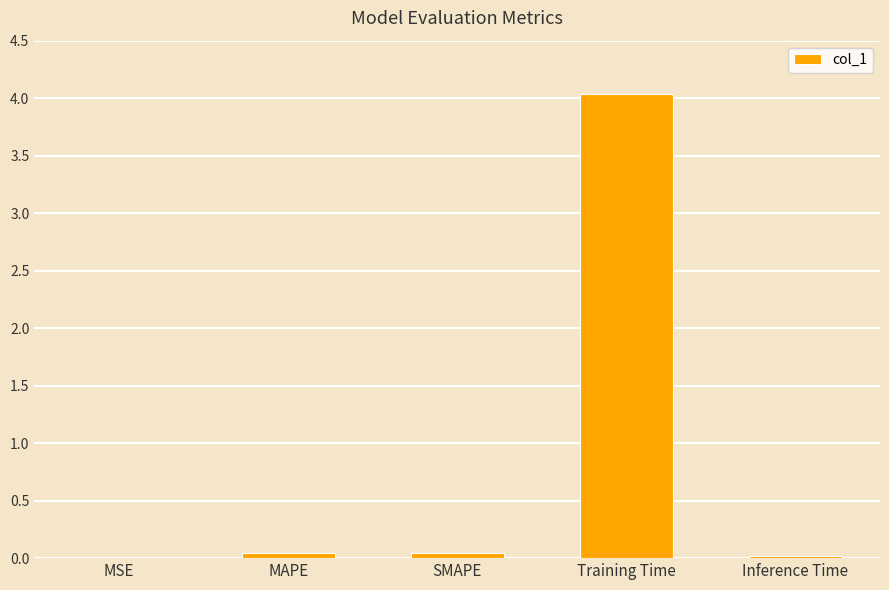

Is it true that the value at MAPE is 0.0?

True